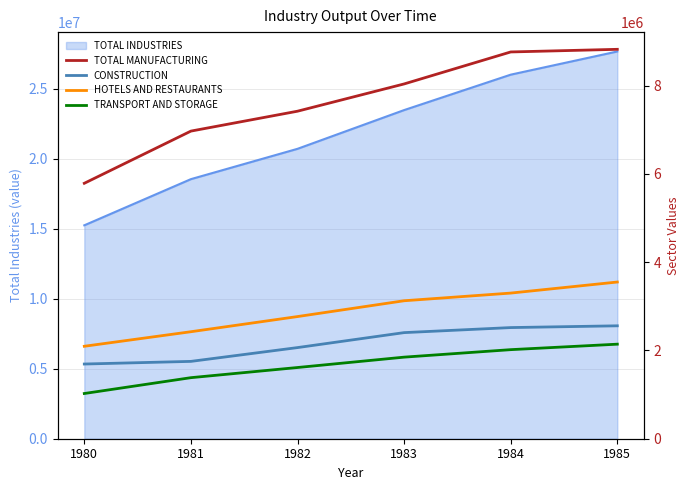

Rank the categories by TOTAL INDUSTRIES value from lowest to highest.

1980, 1981, 1982, 1983, 1984, 1985